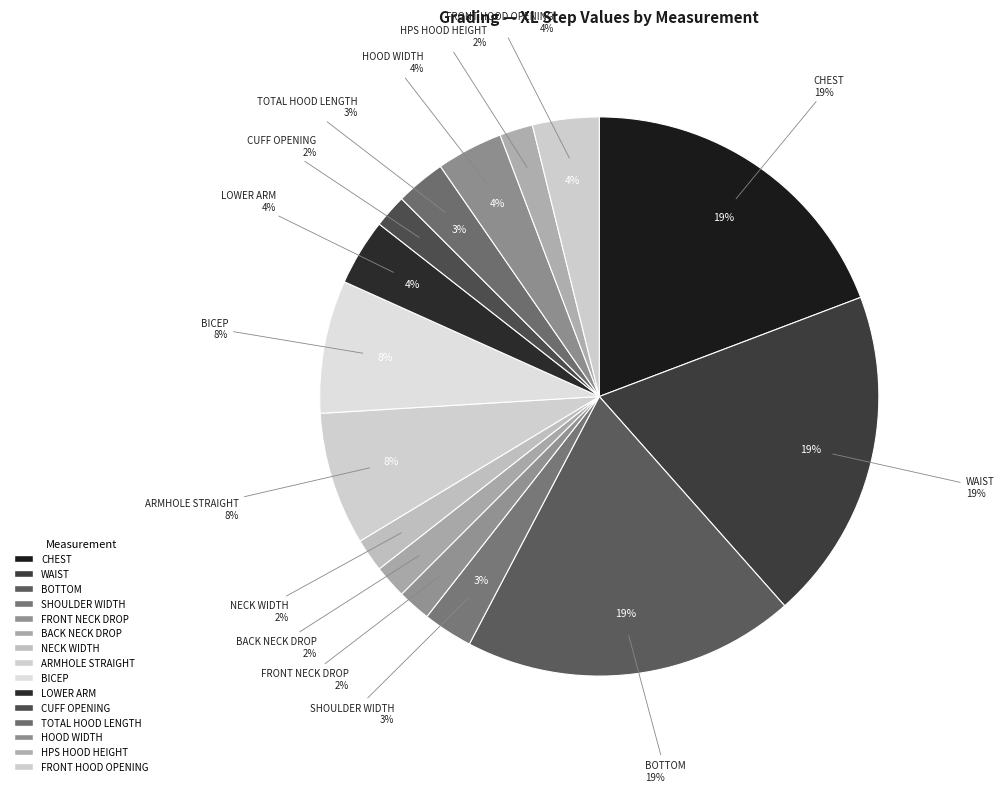

The ARMHOLE STRAIGHT slice represents 15% of the pie. True or false?

False